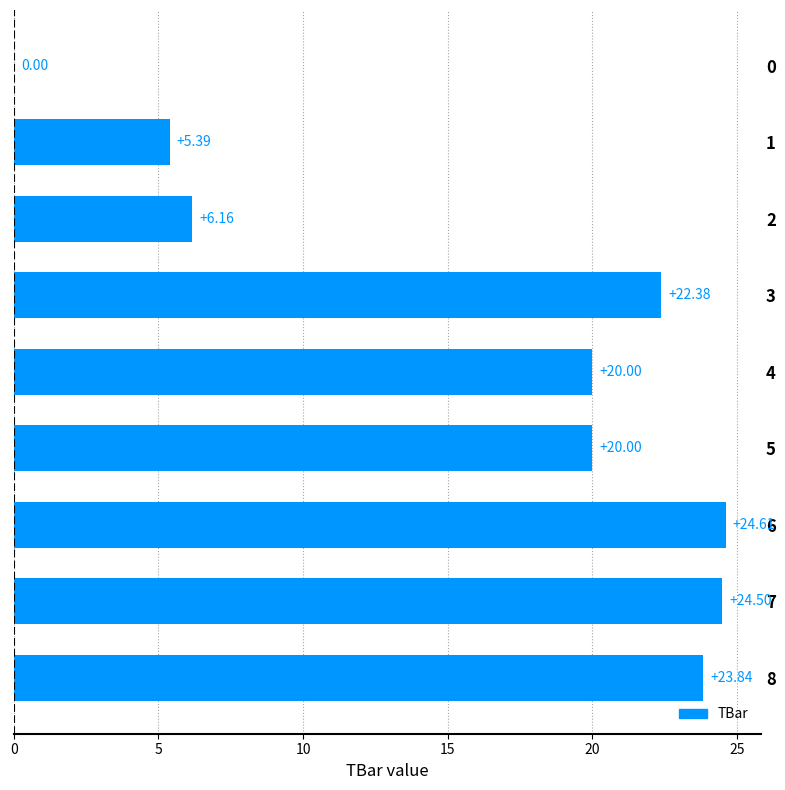

How many values are above zero?

8